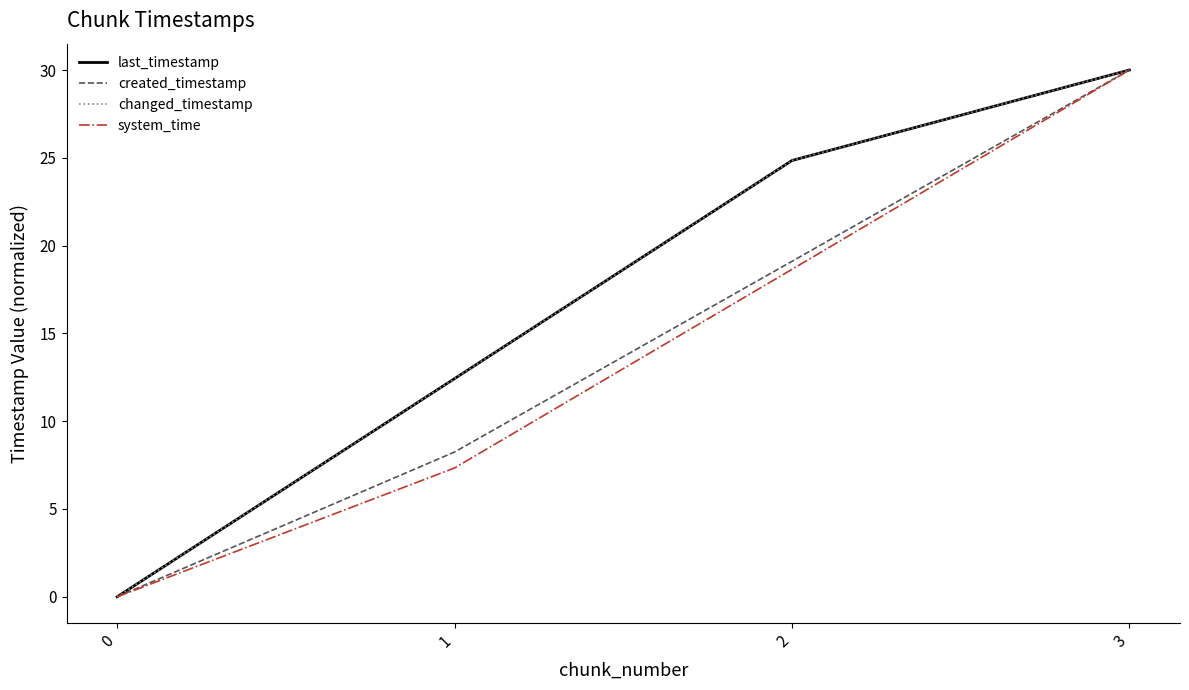

Is this an area chart (filled region under the line)?

No